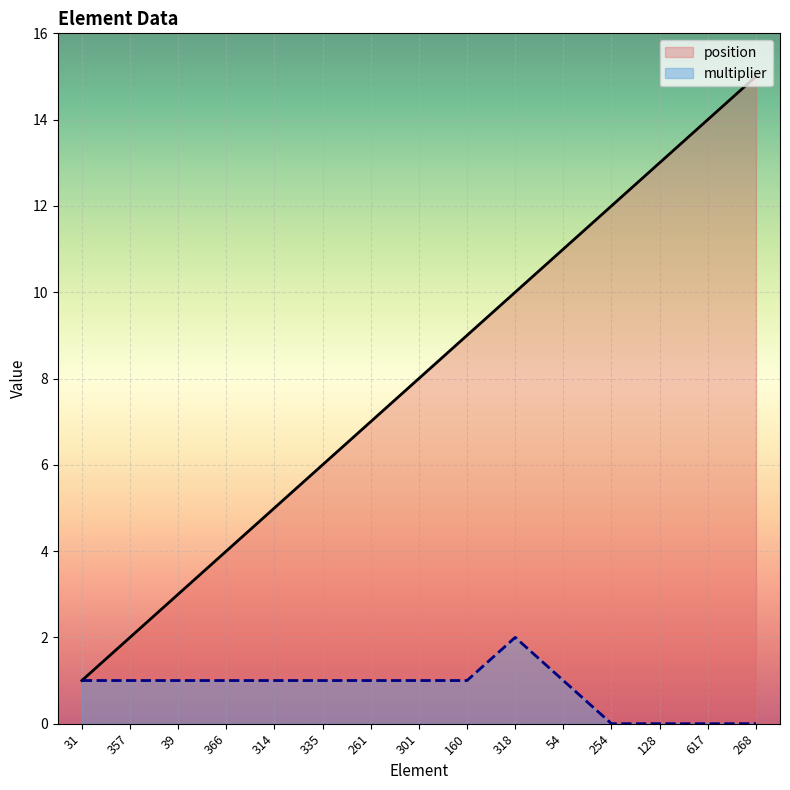

Rank the series at 39 from highest to lowest value.

position, multiplier